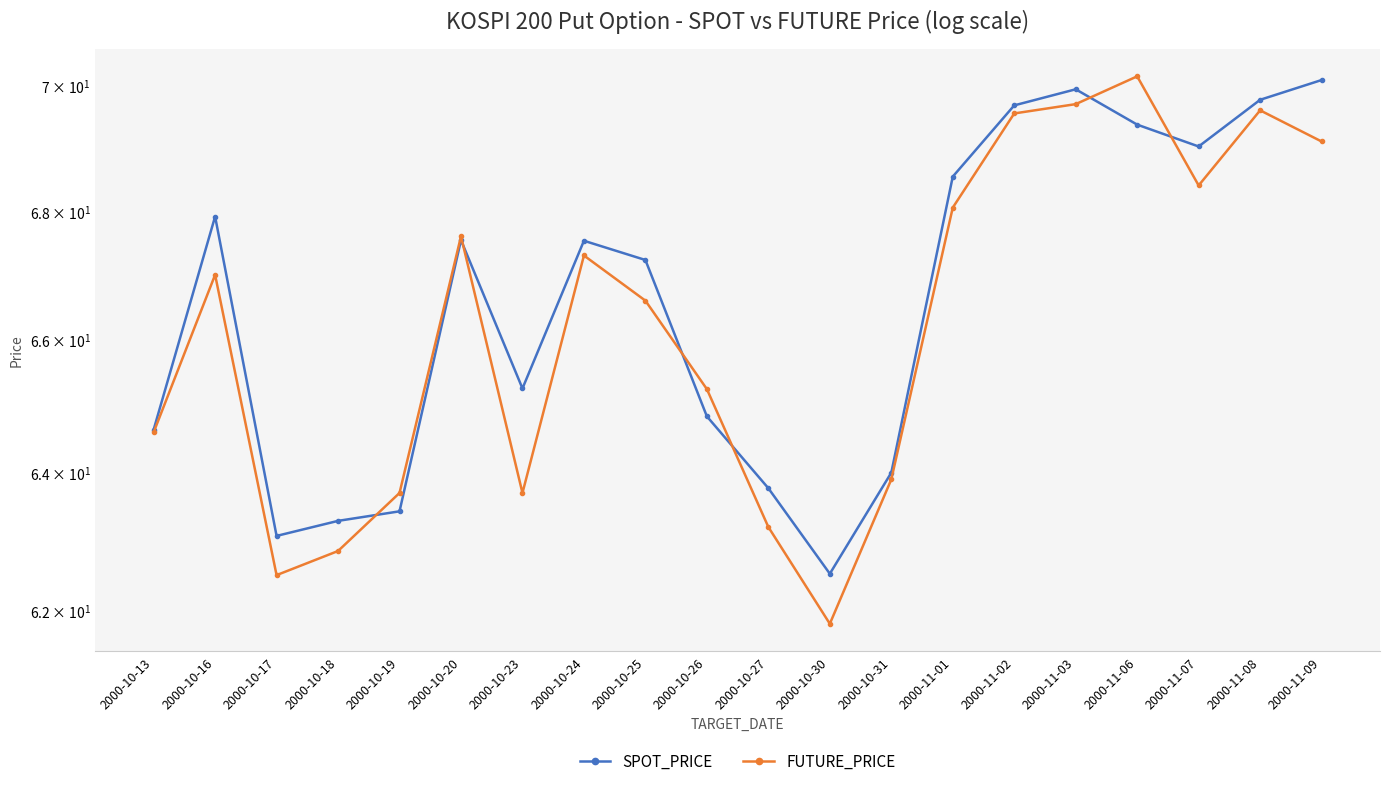

What is the spread (max minus min) of values at 2000-10-26?

0.4